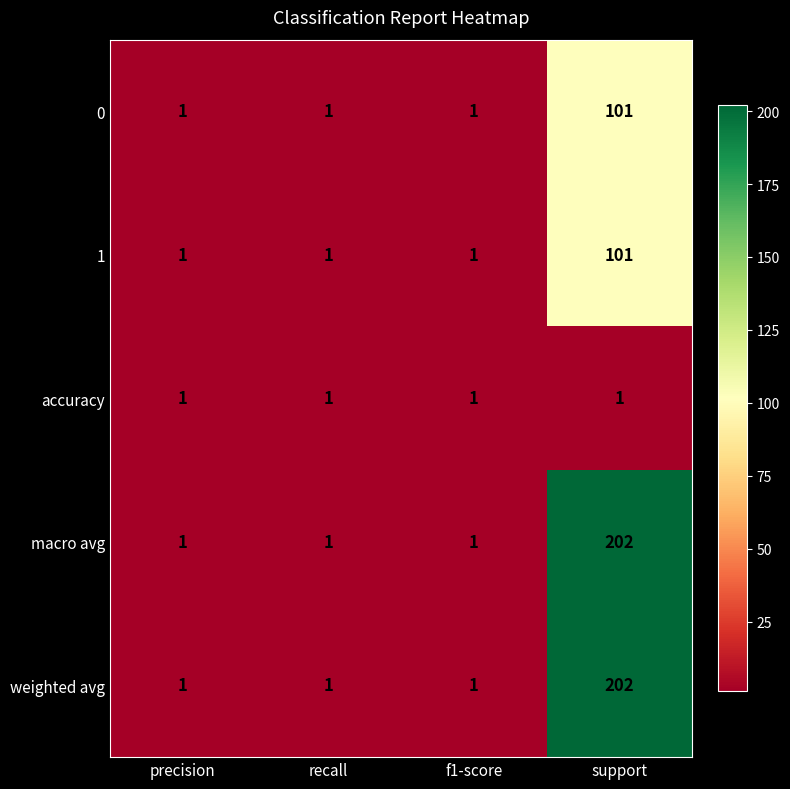

The value of 0 at support is 101. True or false?

True